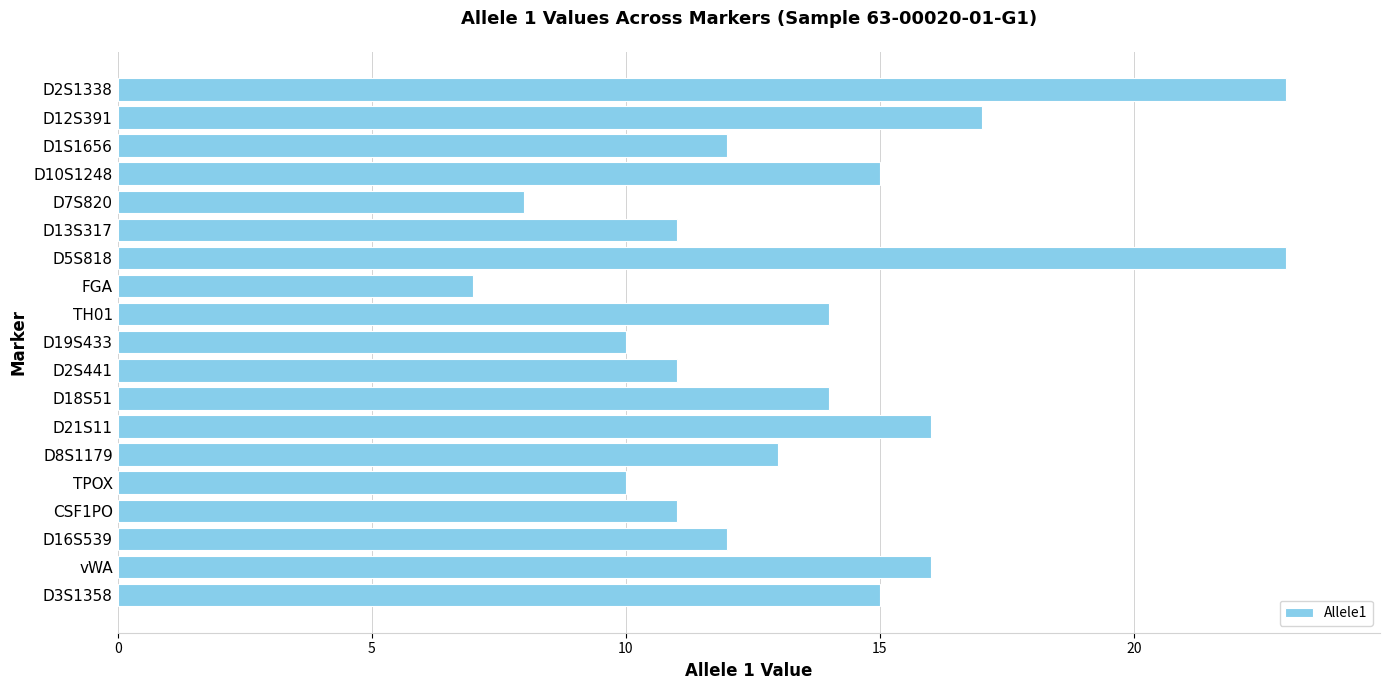

True or false: the data shows 10 at TPOX.

True